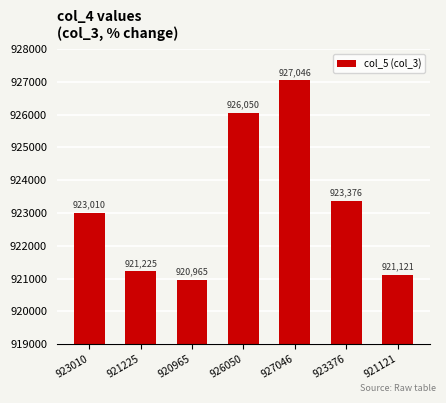

Reading left to right, extract all data points from this chart.

923010=923010	921225=921225	920965=920965	926050=926050	927046=927046	923376=923376	921121=921121